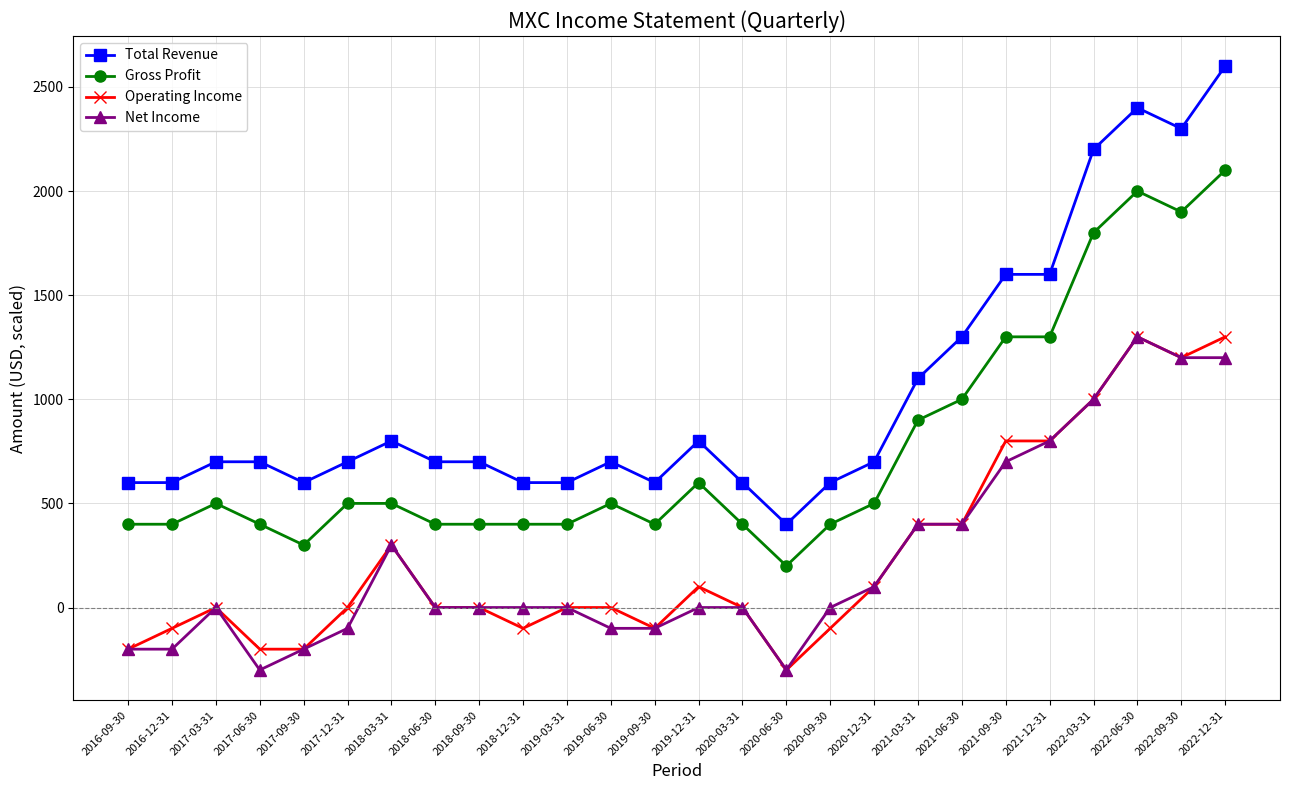

Where is the first local maximum for Operating Income?

2017-03-31